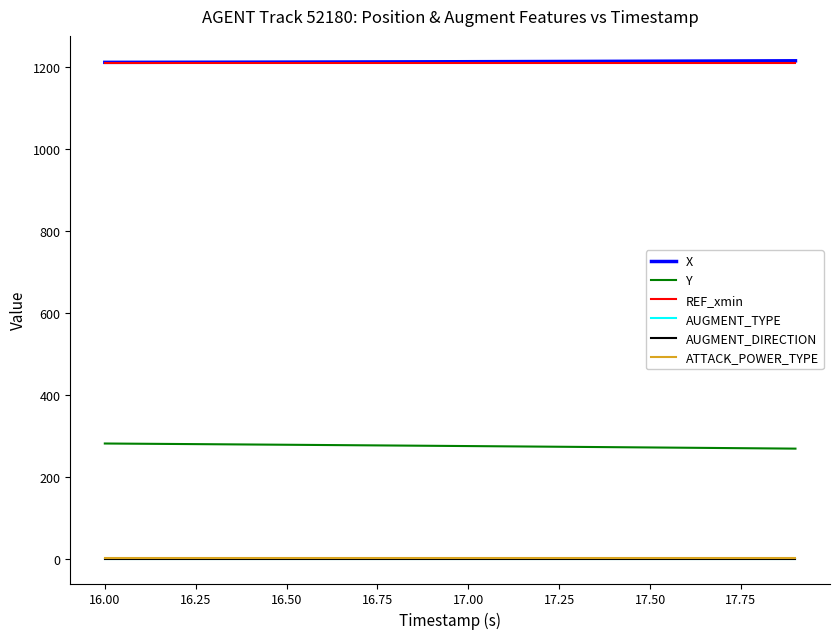

Does the chart have visible grid lines?

No